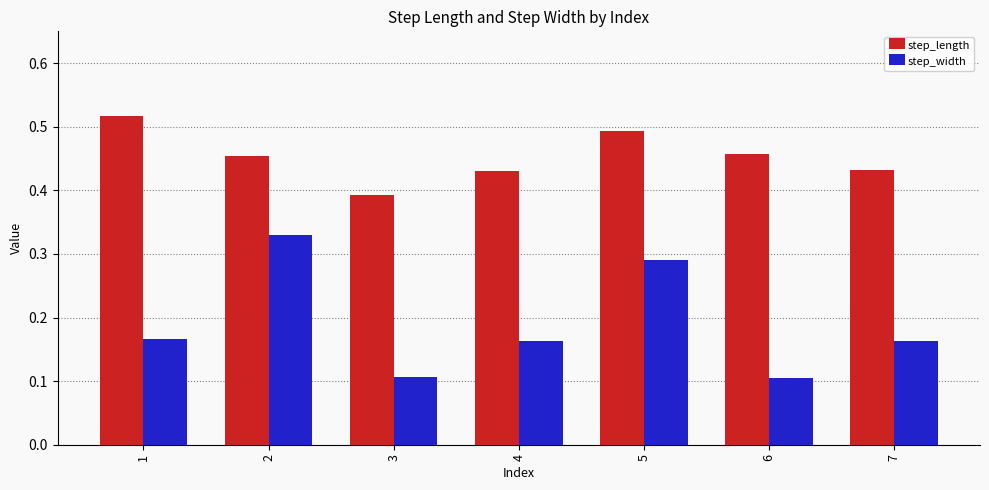

Rank the series at 1 from lowest to highest value.

step_width, step_length